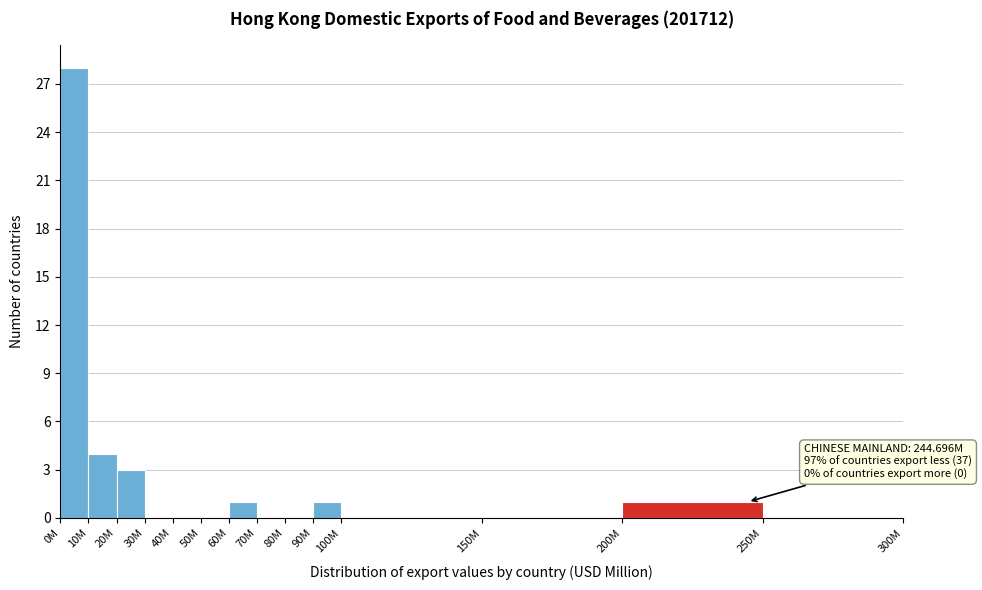

Reading left to right, extract all data points from this chart.

0M=28	10M=4	20M=3	30M=0	40M=0	50M=0	60M=1	70M=0	80M=0	90M=1	100M=0	150M=0	200M=1	250M=0